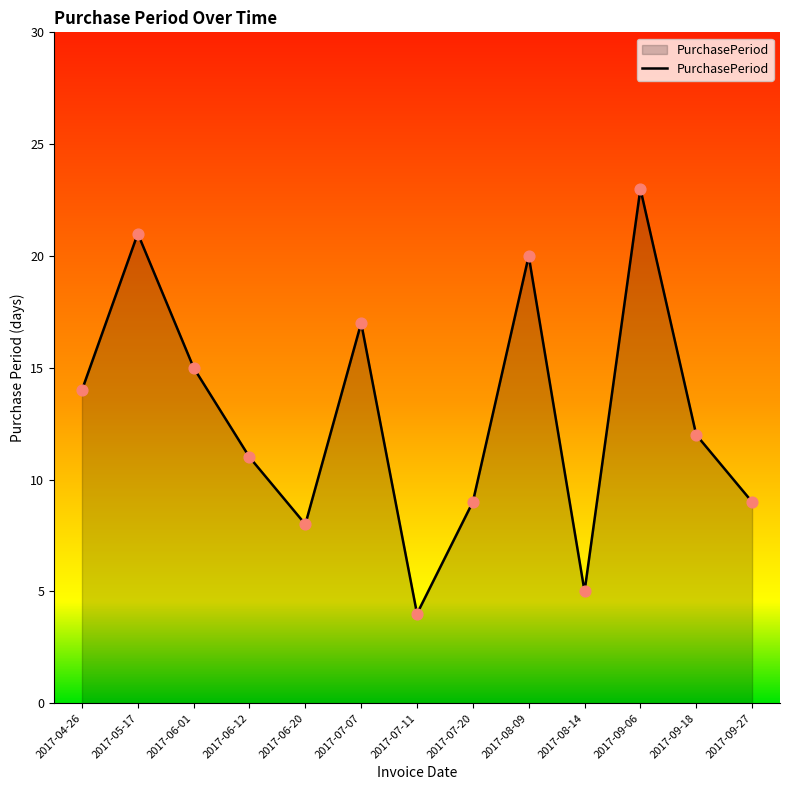

What is the change in value from 2017-06-01 to 2017-09-18?

-3